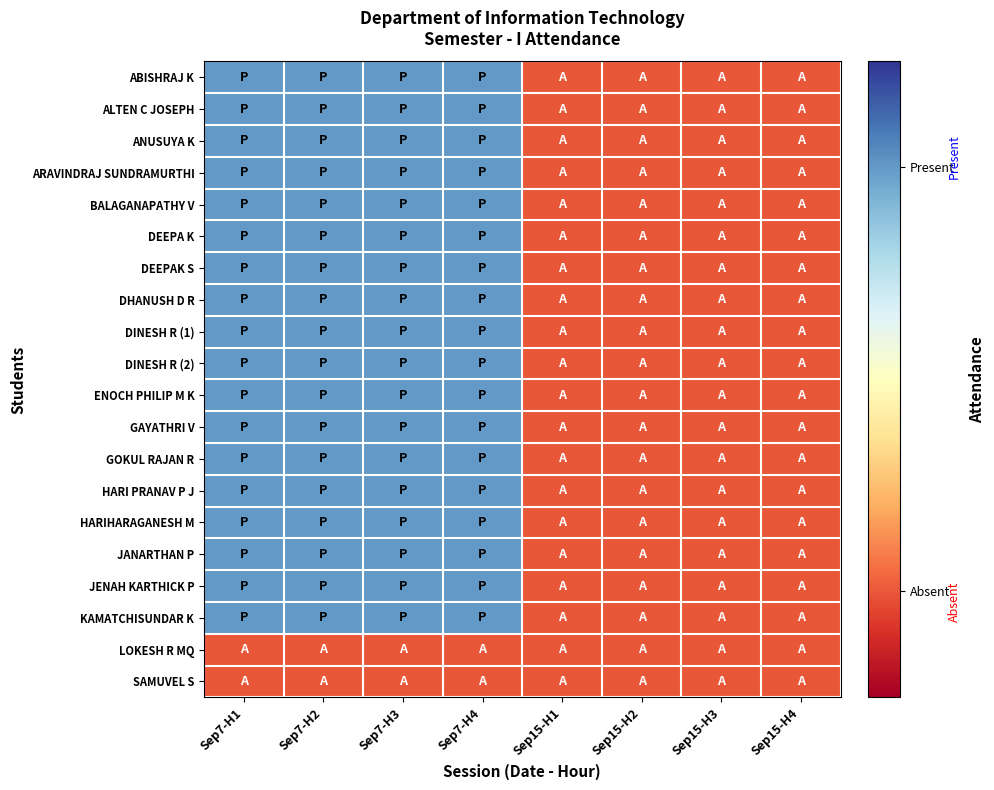

Reading right to left, list all the values displayed in this chart.

ABISHRAJ K: Sep15-H4=-1	Sep15-H3=-1	Sep15-H2=-1	Sep15-H1=-1	Sep7-H4=1	Sep7-H3=1	Sep7-H2=1	Sep7-H1=1
ALTEN C JOSEPH: Sep15-H4=-1	Sep15-H3=-1	Sep15-H2=-1	Sep15-H1=-1	Sep7-H4=1	Sep7-H3=1	Sep7-H2=1	Sep7-H1=1
ANUSUYA K: Sep15-H4=-1	Sep15-H3=-1	Sep15-H2=-1	Sep15-H1=-1	Sep7-H4=1	Sep7-H3=1	Sep7-H2=1	Sep7-H1=1
ARAVINDRAJ SUNDRAMURTHI: Sep15-H4=-1	Sep15-H3=-1	Sep15-H2=-1	Sep15-H1=-1	Sep7-H4=1	Sep7-H3=1	Sep7-H2=1	Sep7-H1=1
BALAGANAPATHY V: Sep15-H4=-1	Sep15-H3=-1	Sep15-H2=-1	Sep15-H1=-1	Sep7-H4=1	Sep7-H3=1	Sep7-H2=1	Sep7-H1=1
DEEPA K: Sep15-H4=-1	Sep15-H3=-1	Sep15-H2=-1	Sep15-H1=-1	Sep7-H4=1	Sep7-H3=1	Sep7-H2=1	Sep7-H1=1
DEEPAK S: Sep15-H4=-1	Sep15-H3=-1	Sep15-H2=-1	Sep15-H1=-1	Sep7-H4=1	Sep7-H3=1	Sep7-H2=1	Sep7-H1=1
DHANUSH D R: Sep15-H4=-1	Sep15-H3=-1	Sep15-H2=-1	Sep15-H1=-1	Sep7-H4=1	Sep7-H3=1	Sep7-H2=1	Sep7-H1=1
DINESH R (1): Sep15-H4=-1	Sep15-H3=-1	Sep15-H2=-1	Sep15-H1=-1	Sep7-H4=1	Sep7-H3=1	Sep7-H2=1	Sep7-H1=1
DINESH R (2): Sep15-H4=-1	Sep15-H3=-1	Sep15-H2=-1	Sep15-H1=-1	Sep7-H4=1	Sep7-H3=1	Sep7-H2=1	Sep7-H1=1
ENOCH PHILIP M K: Sep15-H4=-1	Sep15-H3=-1	Sep15-H2=-1	Sep15-H1=-1	Sep7-H4=1	Sep7-H3=1	Sep7-H2=1	Sep7-H1=1
GAYATHRI V: Sep15-H4=-1	Sep15-H3=-1	Sep15-H2=-1	Sep15-H1=-1	Sep7-H4=1	Sep7-H3=1	Sep7-H2=1	Sep7-H1=1
GOKUL RAJAN R: Sep15-H4=-1	Sep15-H3=-1	Sep15-H2=-1	Sep15-H1=-1	Sep7-H4=1	Sep7-H3=1	Sep7-H2=1	Sep7-H1=1
HARI PRANAV P J: Sep15-H4=-1	Sep15-H3=-1	Sep15-H2=-1	Sep15-H1=-1	Sep7-H4=1	Sep7-H3=1	Sep7-H2=1	Sep7-H1=1
HARIHARAGANESH M: Sep15-H4=-1	Sep15-H3=-1	Sep15-H2=-1	Sep15-H1=-1	Sep7-H4=1	Sep7-H3=1	Sep7-H2=1	Sep7-H1=1
JANARTHAN P: Sep15-H4=-1	Sep15-H3=-1	Sep15-H2=-1	Sep15-H1=-1	Sep7-H4=1	Sep7-H3=1	Sep7-H2=1	Sep7-H1=1
JENAH KARTHICK P: Sep15-H4=-1	Sep15-H3=-1	Sep15-H2=-1	Sep15-H1=-1	Sep7-H4=1	Sep7-H3=1	Sep7-H2=1	Sep7-H1=1
KAMATCHISUNDAR K: Sep15-H4=-1	Sep15-H3=-1	Sep15-H2=-1	Sep15-H1=-1	Sep7-H4=1	Sep7-H3=1	Sep7-H2=1	Sep7-H1=1
LOKESH R MQ: Sep15-H4=-1	Sep15-H3=-1	Sep15-H2=-1	Sep15-H1=-1	Sep7-H4=-1	Sep7-H3=-1	Sep7-H2=-1	Sep7-H1=-1
SAMUVEL S: Sep15-H4=-1	Sep15-H3=-1	Sep15-H2=-1	Sep15-H1=-1	Sep7-H4=-1	Sep7-H3=-1	Sep7-H2=-1	Sep7-H1=-1